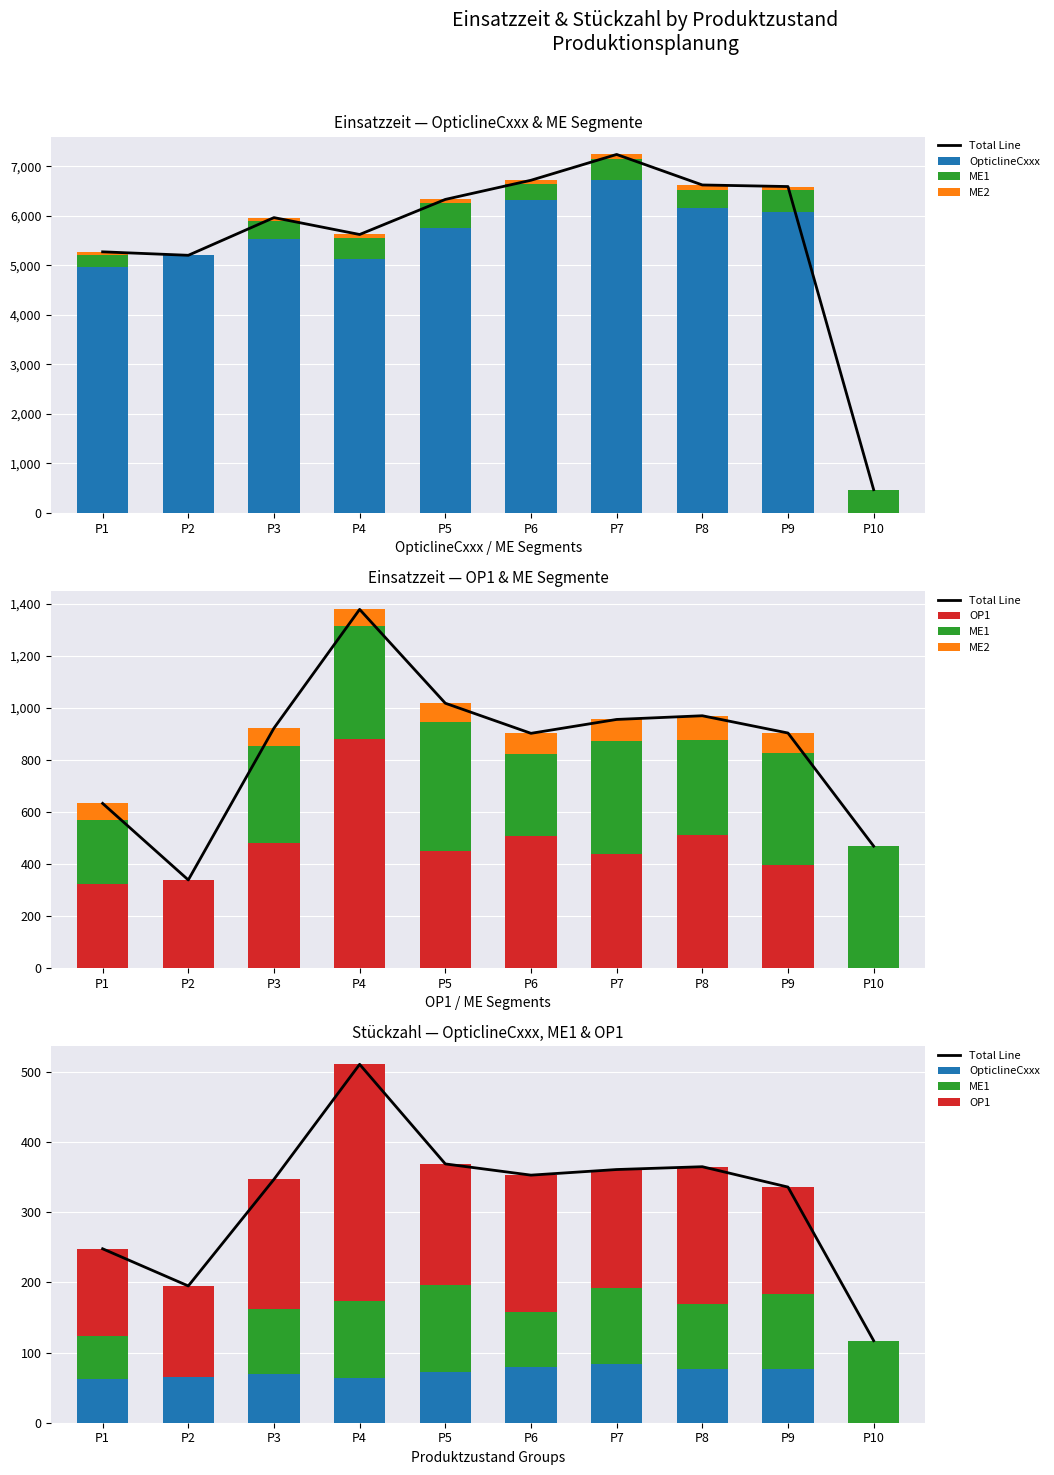

Reading left to right, list all the values displayed in this chart.

Total Line: 248	195	347	511	369	353	361	365	336	117
OpticlineCxxx: 62	65	69	64	72	79	84	77	76	0
ME1: 62	0	93	109	124	79	108	92	108	117
ME2: 62	0	69	64	72	79	84	92	76	0
OP1: 124	130	185	338	173	195	169	196	152	0